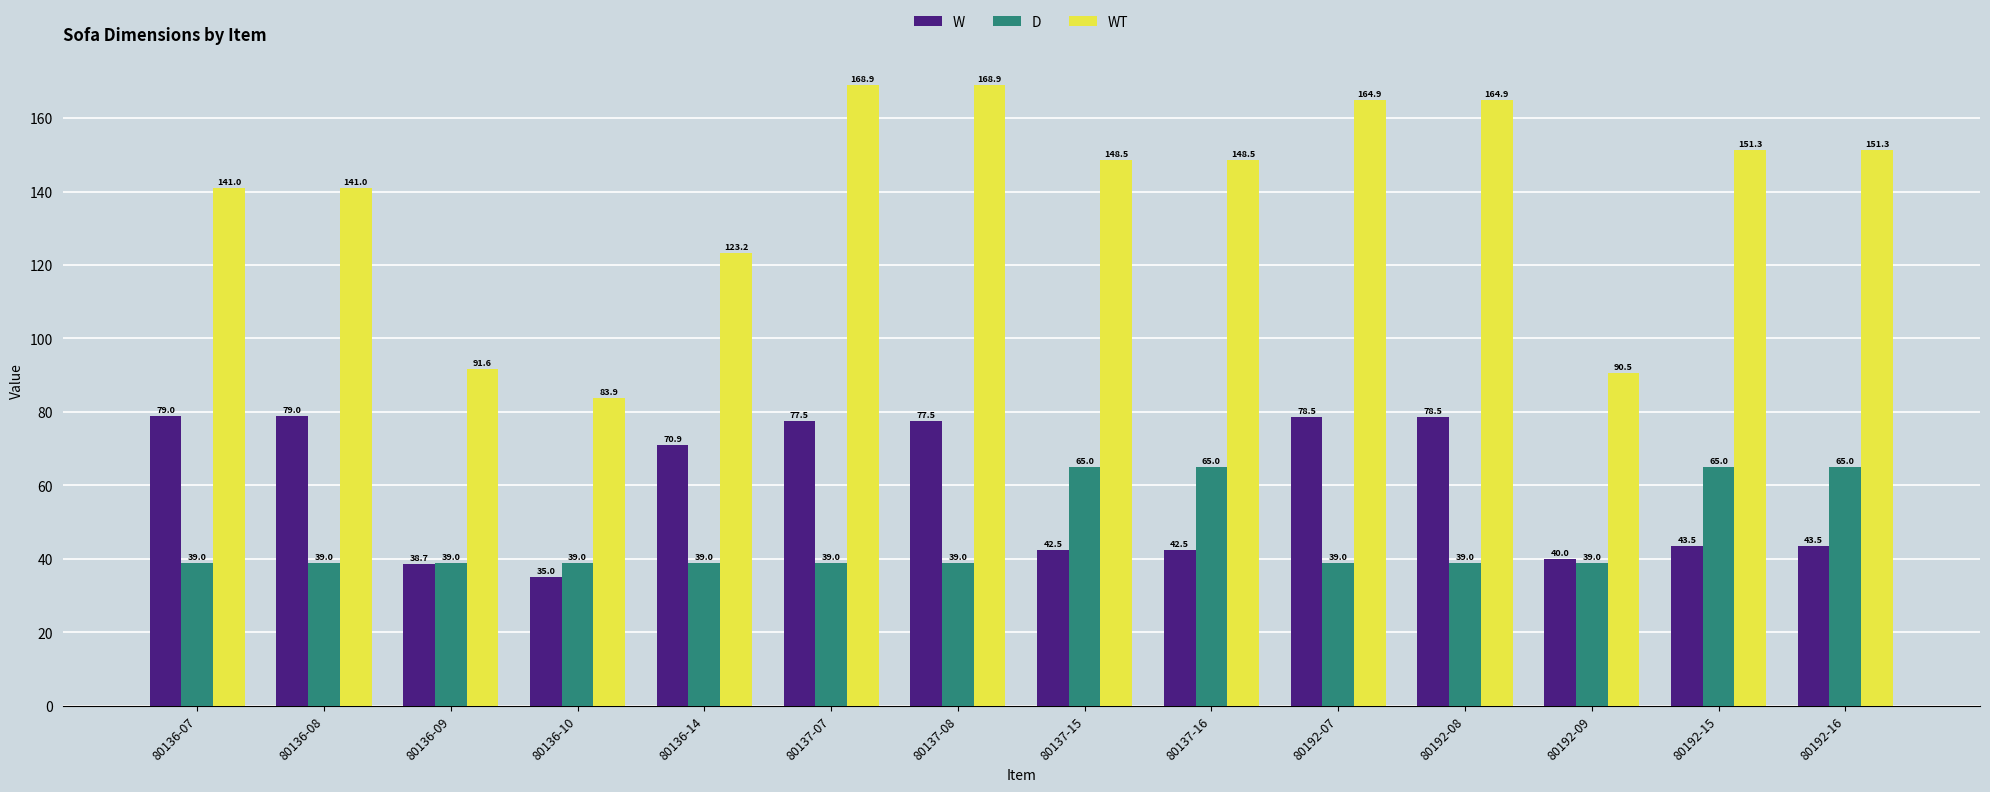

What is the difference between the highest and lowest values at 80192-16?

107.8